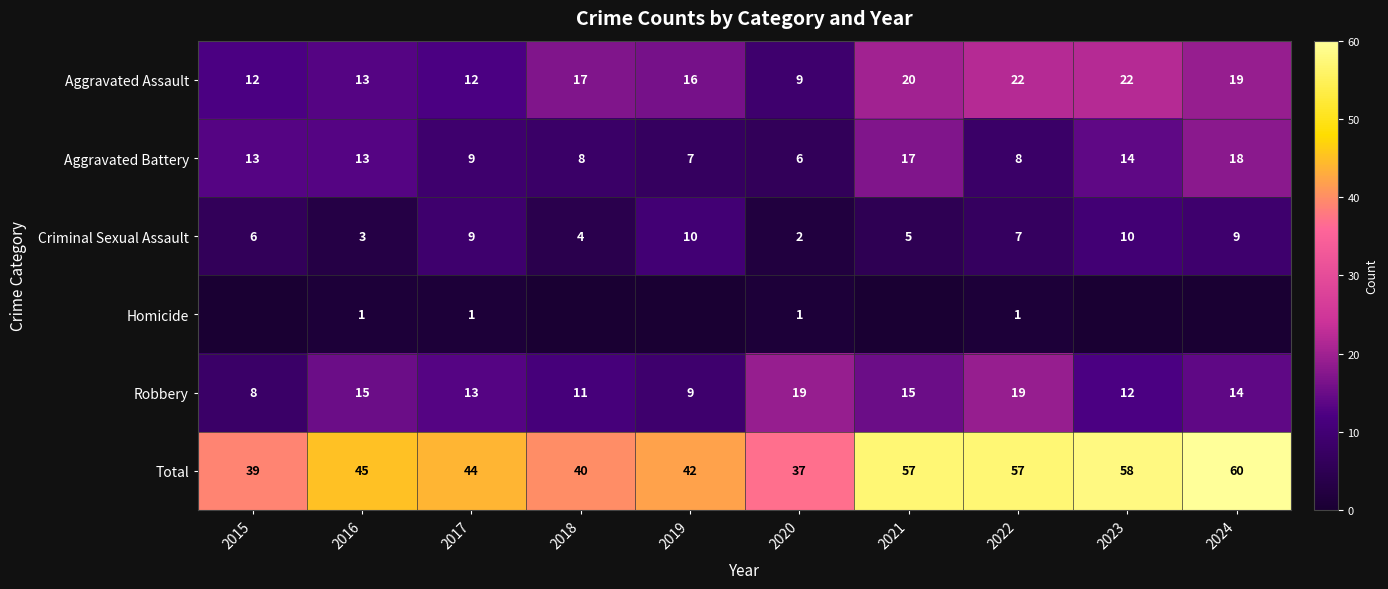

Between 2016 and 2017, which series saw the biggest shift?

Criminal Sexual Assault